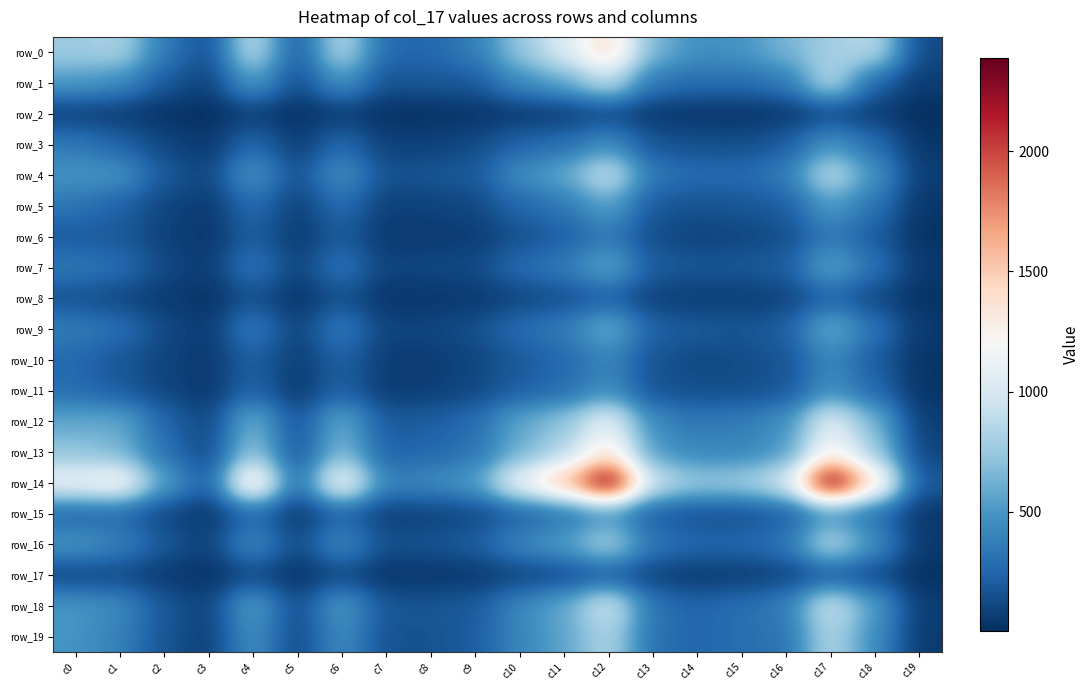

The row_8 series shows 72 at c15. True or false?

True